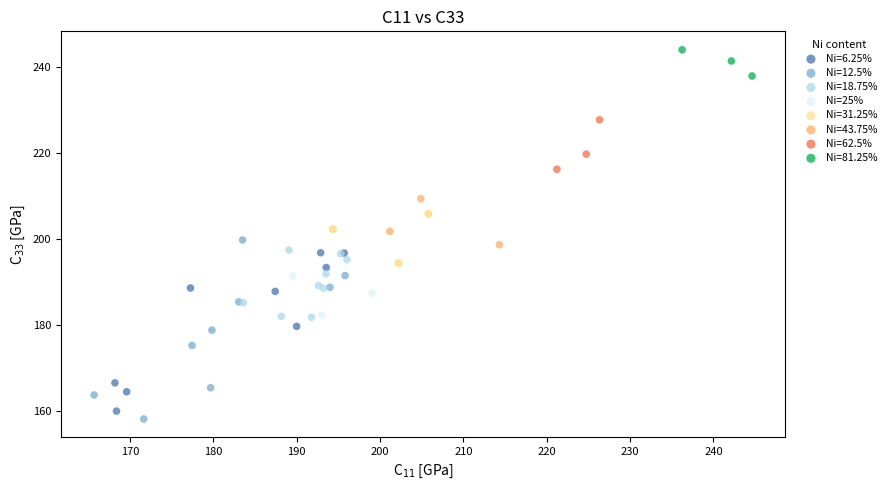

Which series contains the highest Y value?

Ni=81.25%